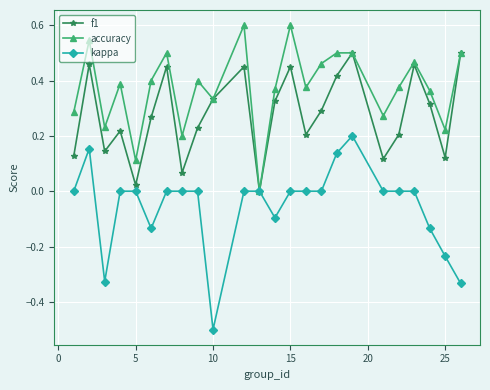

Does the chart have visible grid lines?

Yes